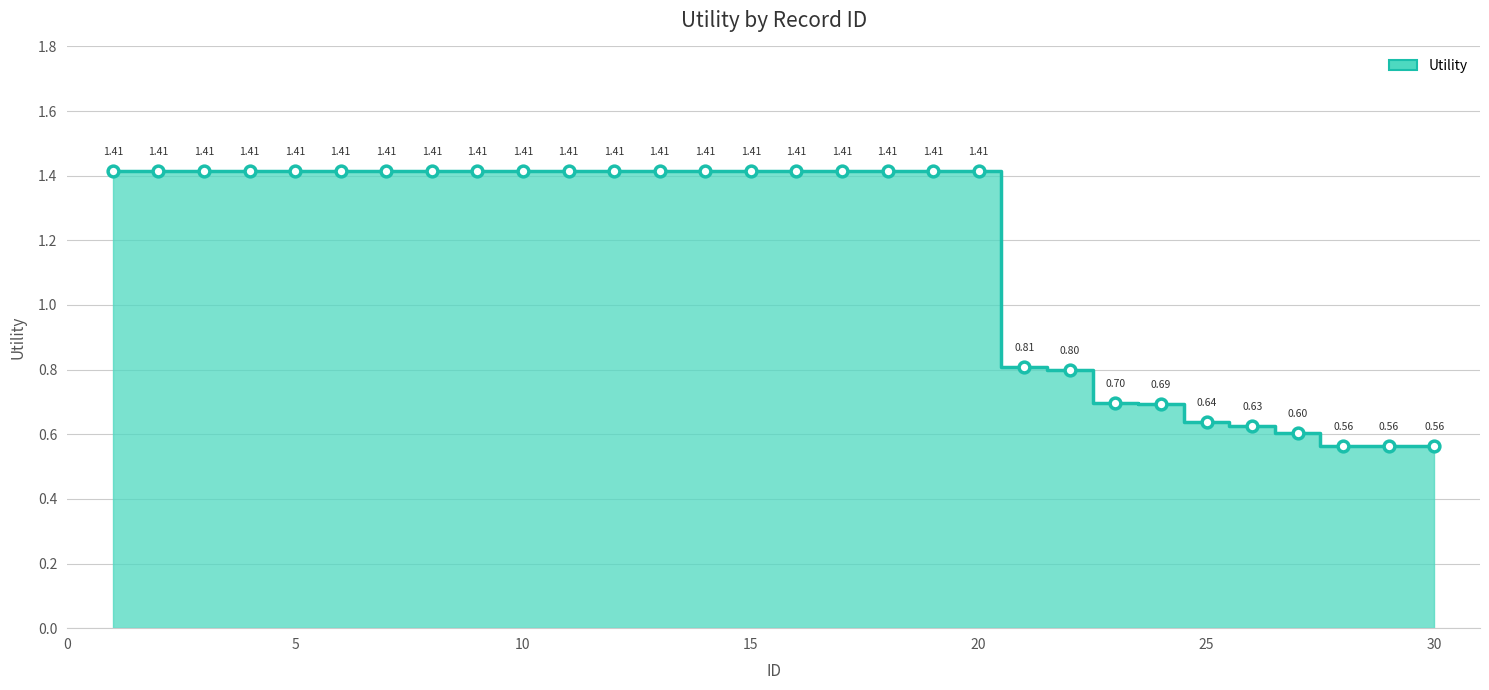

Which has a higher value, 10 or 6?

10